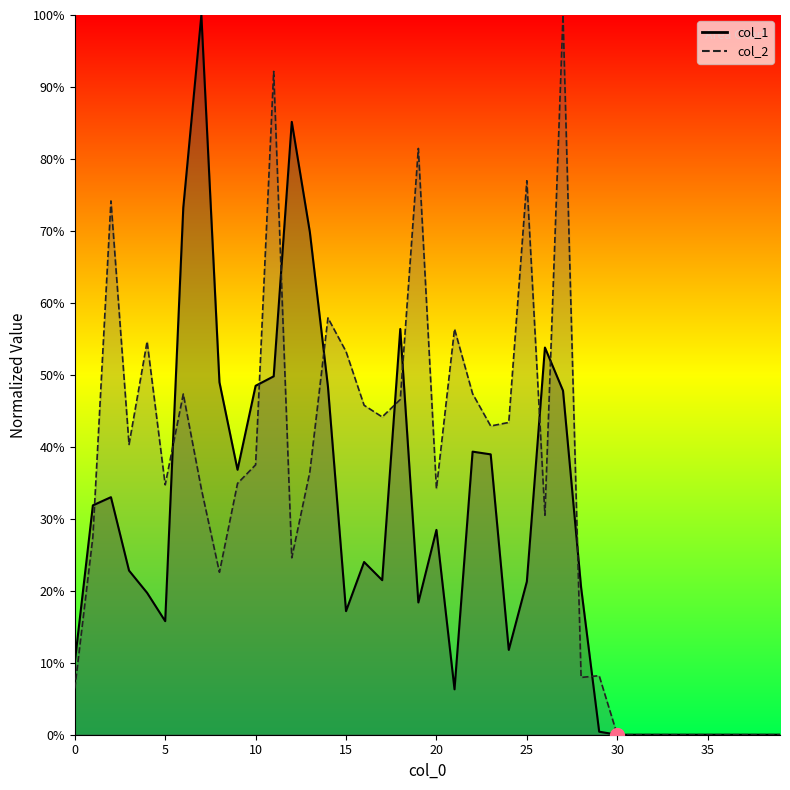

What is the value of the col_1 point at the 14th from the left?

0.7